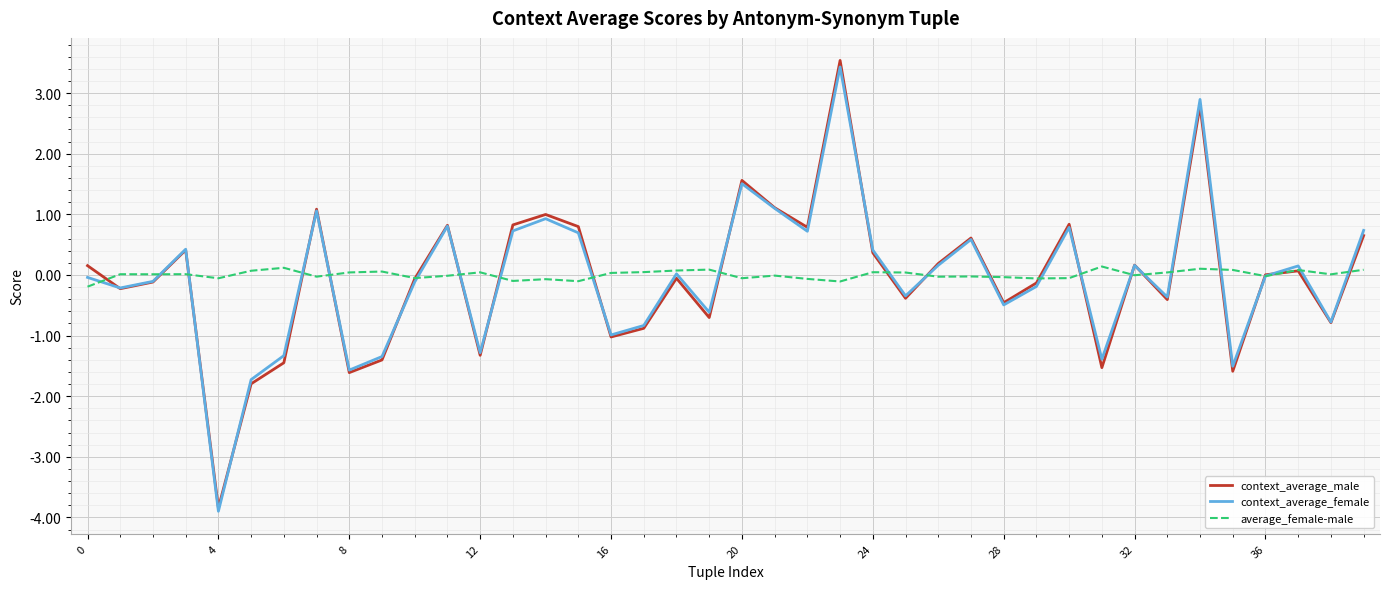

What is the smallest value displayed?

-3.9